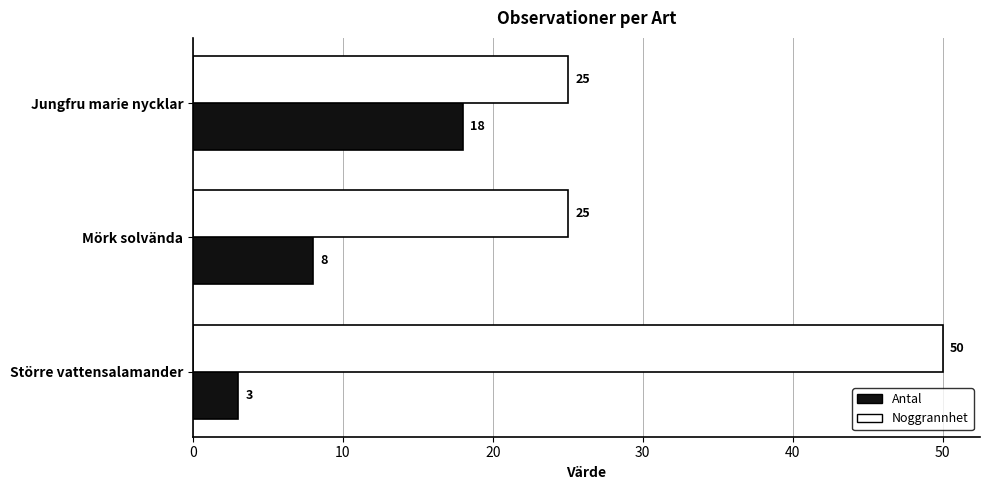

Which series changed the most between Större vattensalamander and Jungfru marie nycklar?

Noggrannhet